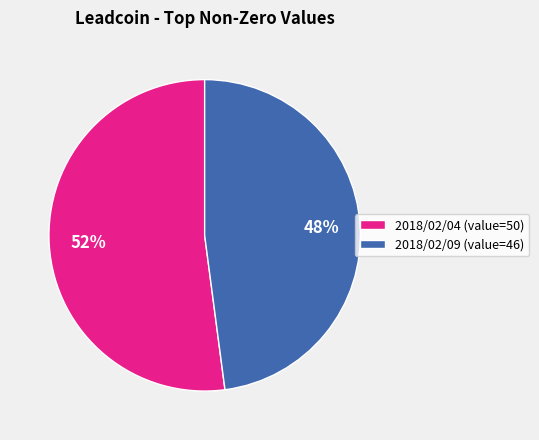

Is the sum of 2018/02/09 (value=46) and 2018/02/04 (value=50) greater than half?

Yes